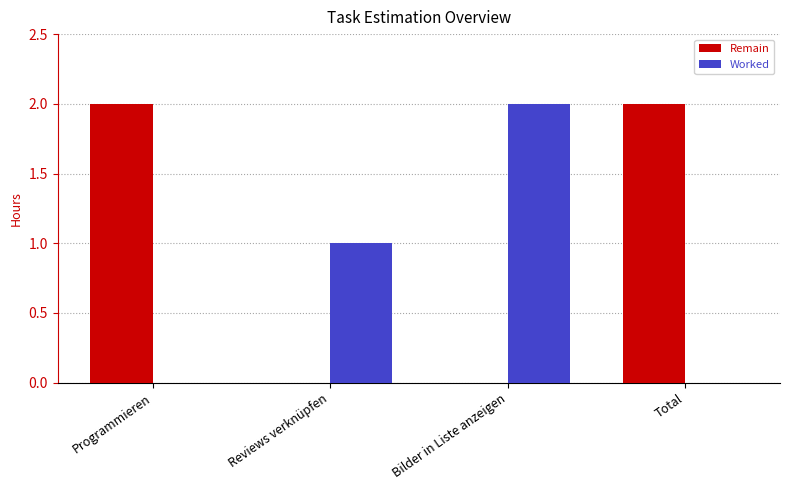

What is the sum of all Remain values?

4